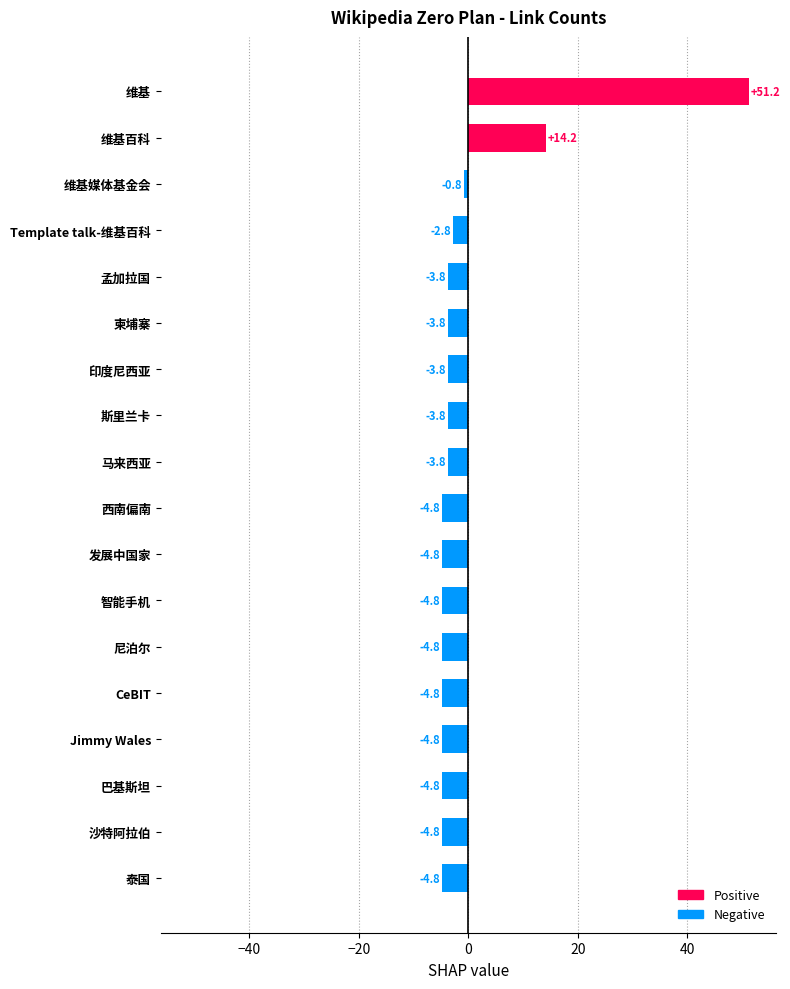

What is the difference between the maximum and minimum values?

56.0